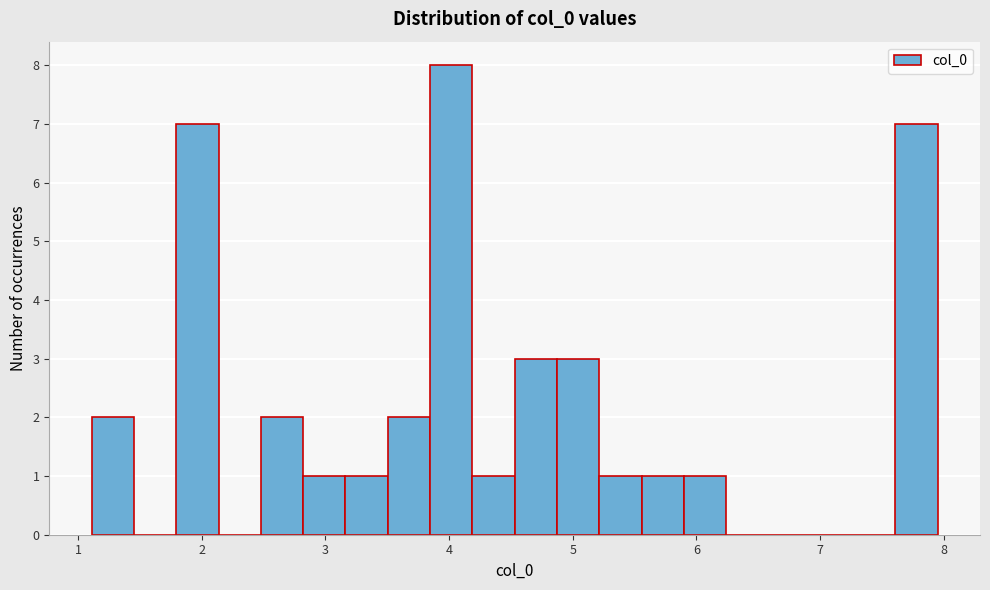

Read against the x-axis, roughly where is the centre of the tallest bar?

4.0